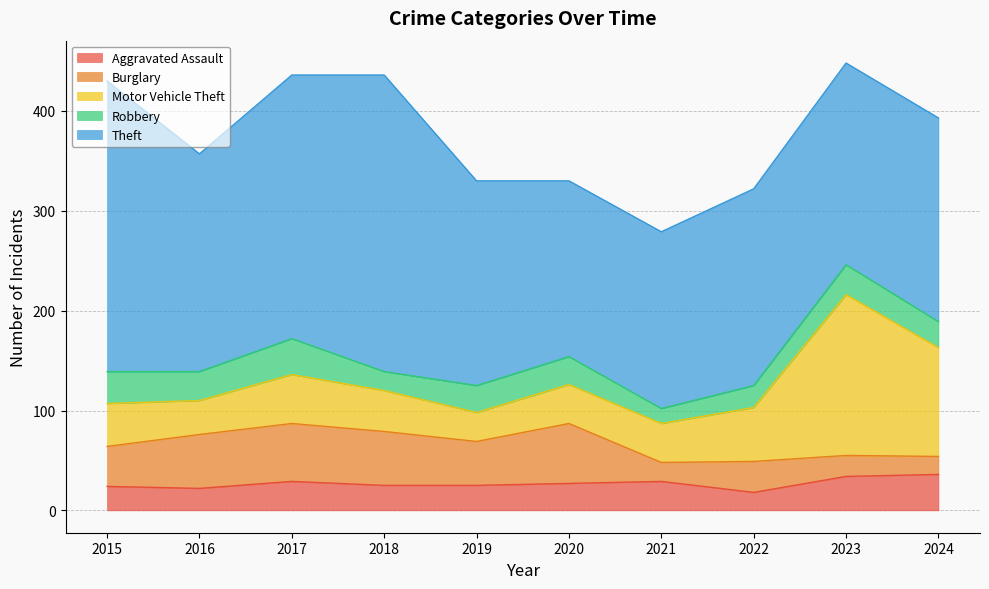

At 2020, list the series in order from smallest to largest.

Aggravated Assault, Robbery, Motor Vehicle Theft, Burglary, Theft